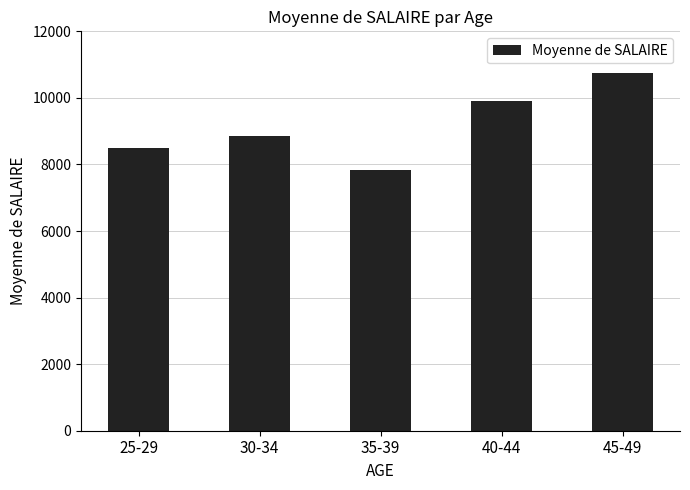

What is the approximate value at 30-34?

8850.0